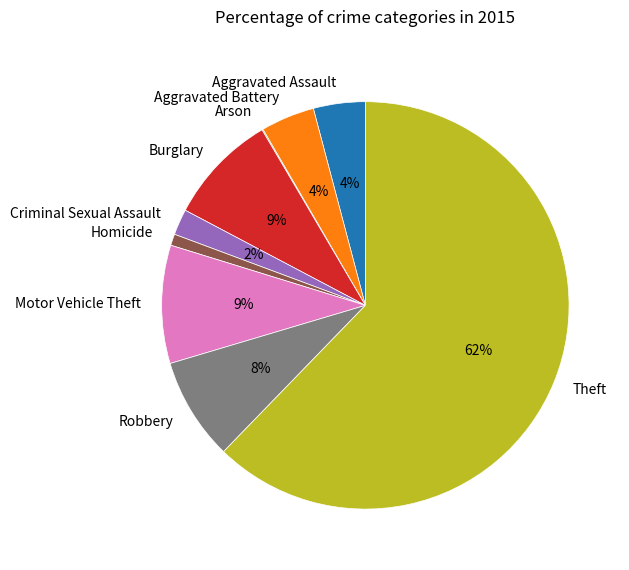

Approximately how many times larger is the value at Criminal Sexual Assault compared to Aggravated Assault?

0.5